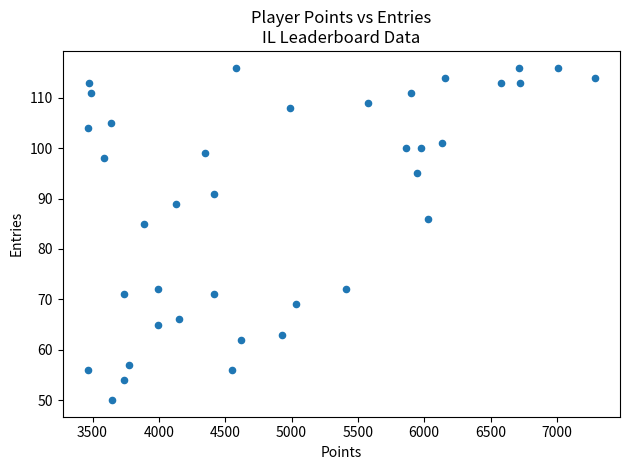

What is the range of Y values (max minus min)?

66